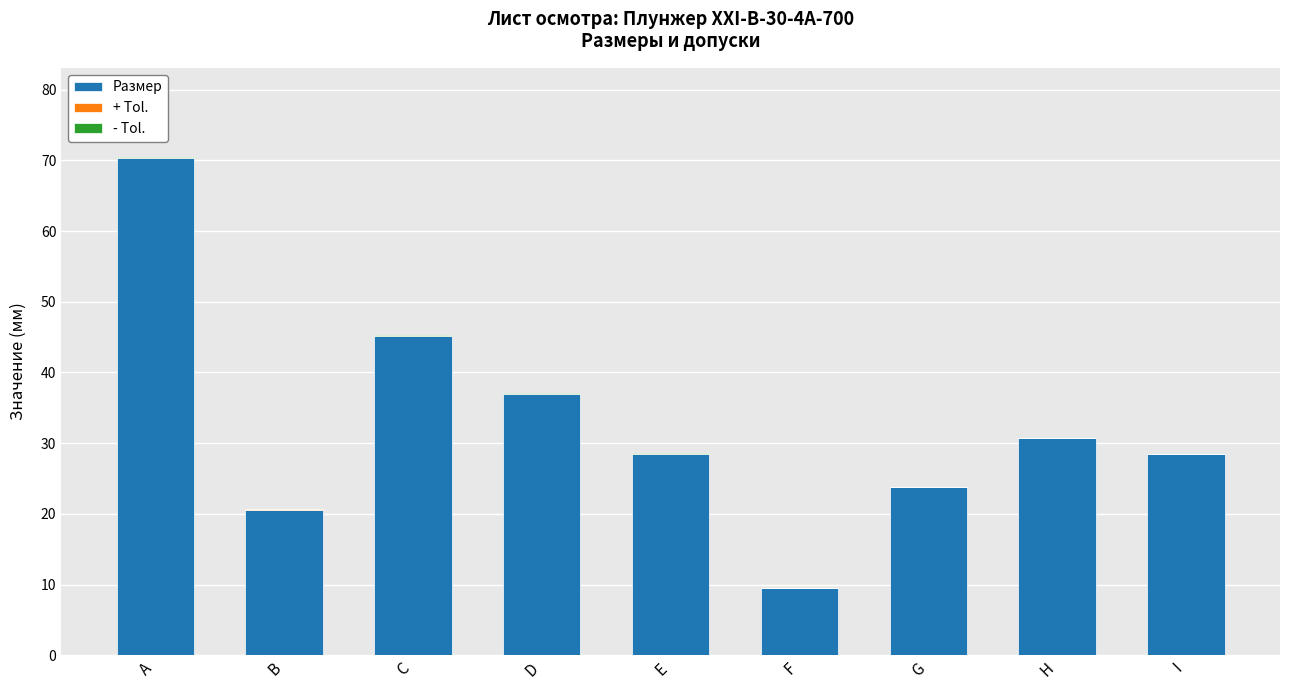

At which label does Размер reach its peak?

A